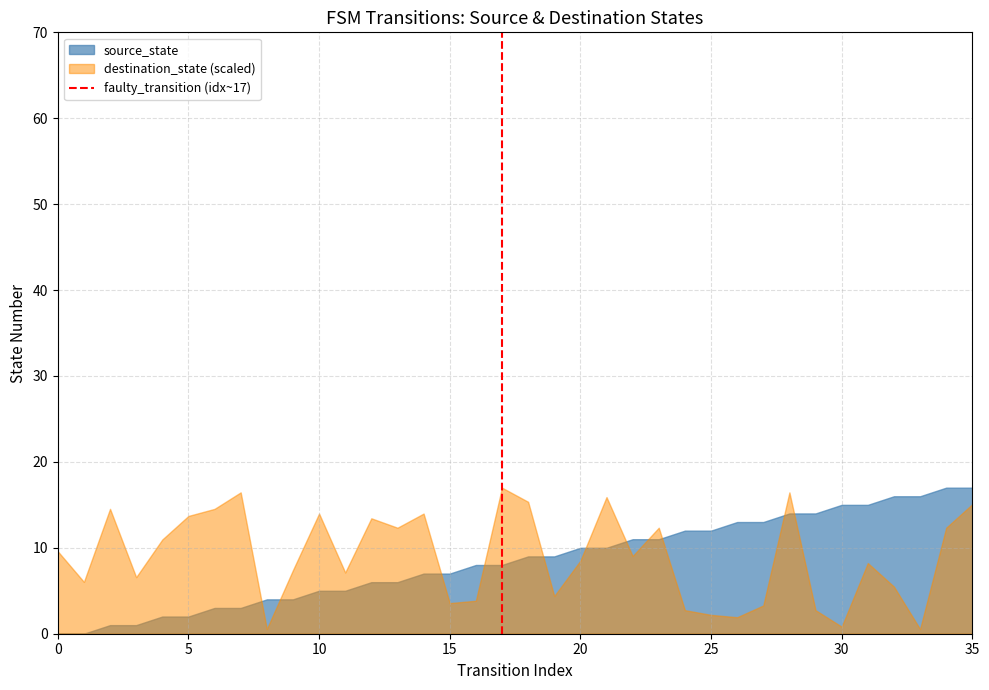

Which has a higher value, 5 or 0?

5